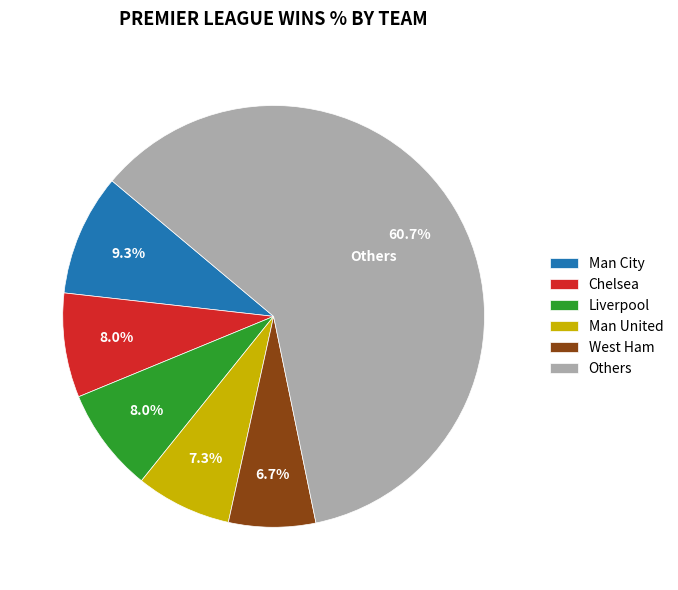

What portion of the pie excludes Others?

39.3%